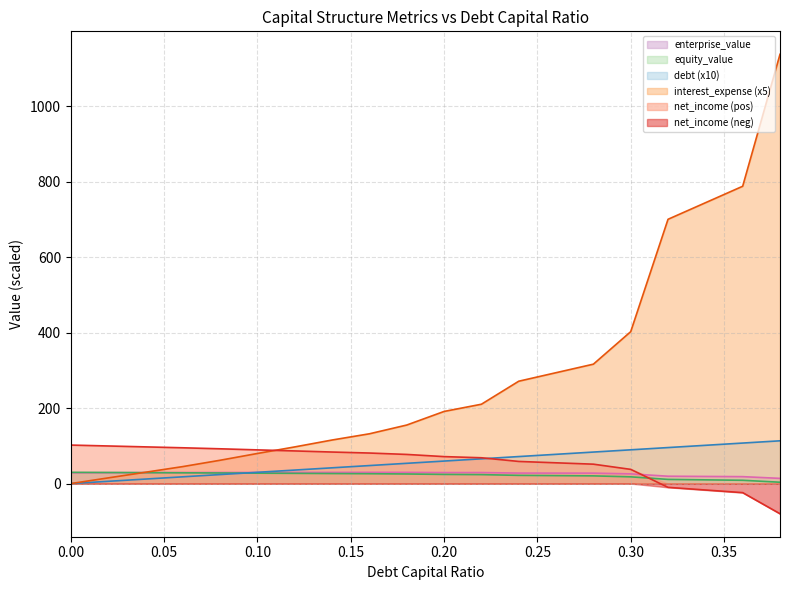

What is the label of the 15th point from the left?

0.28